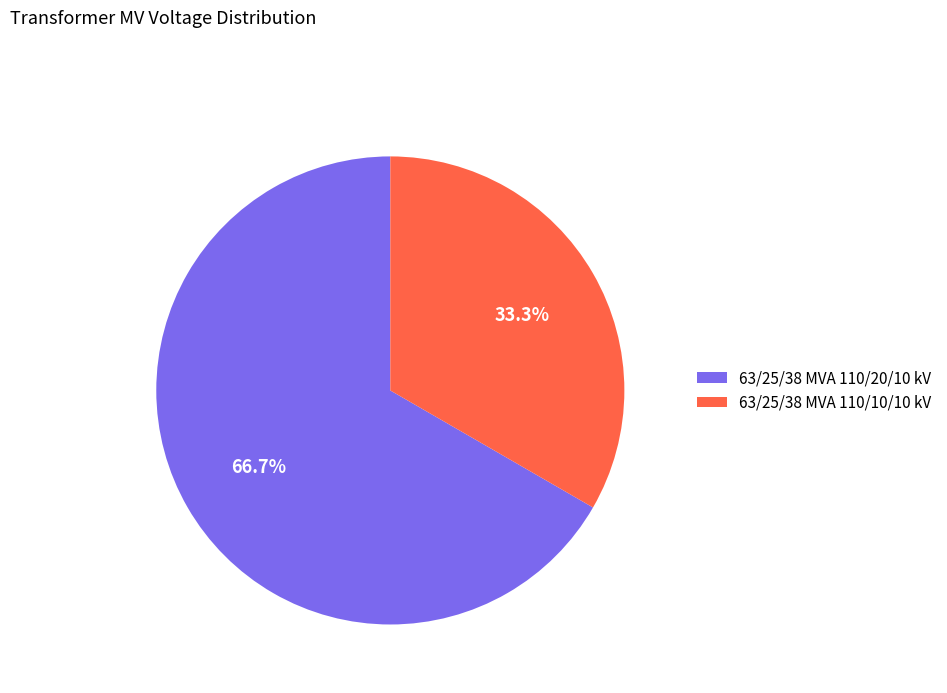

To the nearest percent, what percentage of the pie is 63/25/38 MVA 110/10/10 kV?

33%